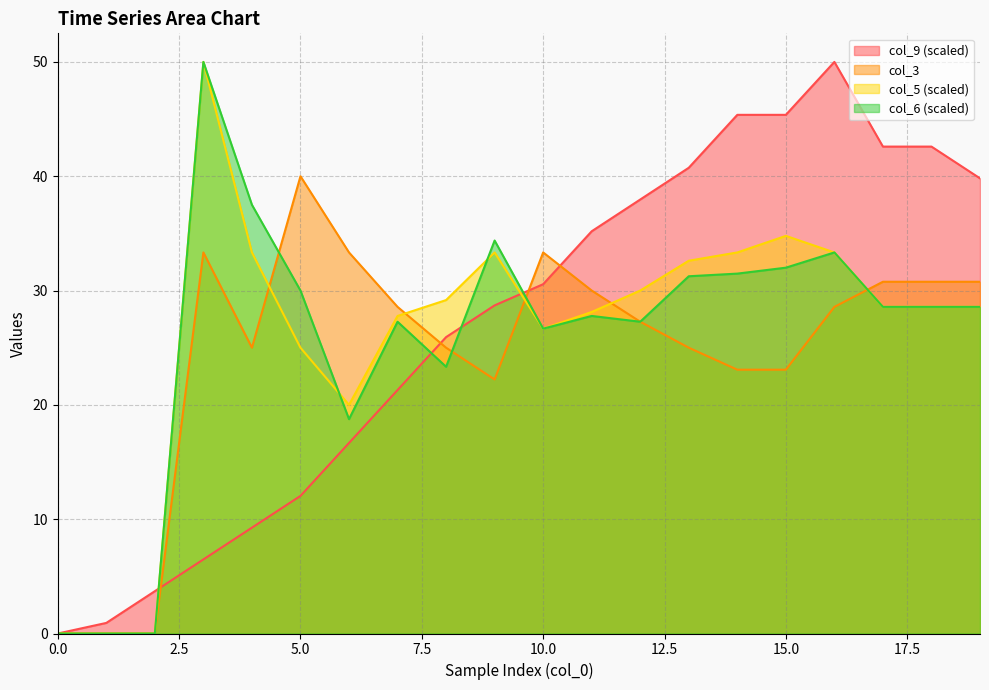

How many data points in col_3 are above 28?

10